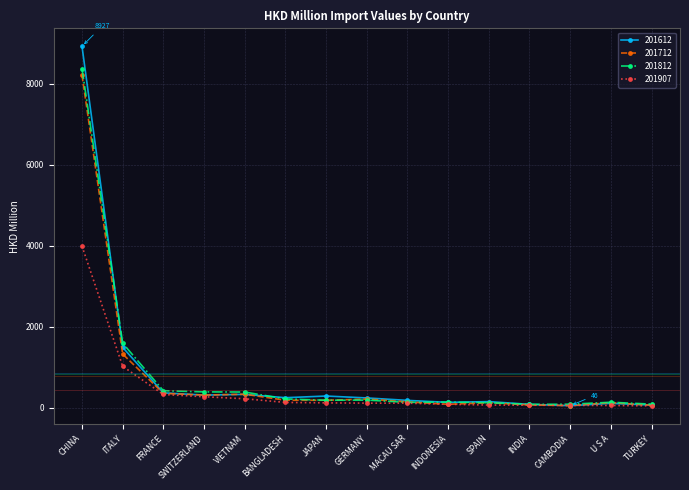

Which series has the largest range (max minus min)?

201612